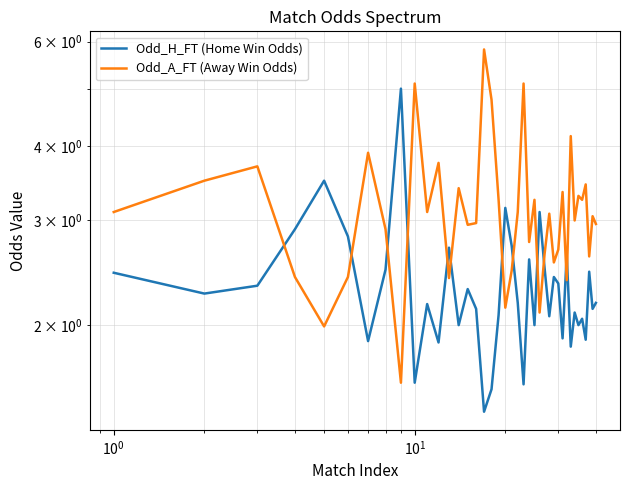

The Odd_H_FT (Home Win Odds) series shows 1.1 at 19. True or false?

False